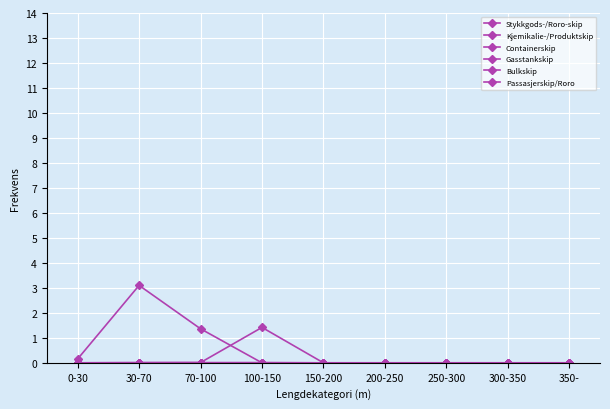

What is the label of the 7th point from the left?

250-300